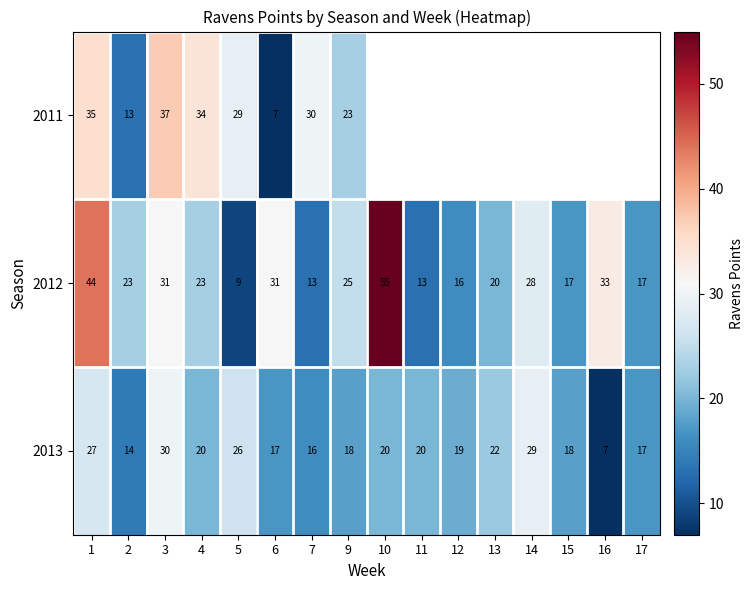

Is the value of 2013 at 11 greater than the value of 2011 at 2?

Yes